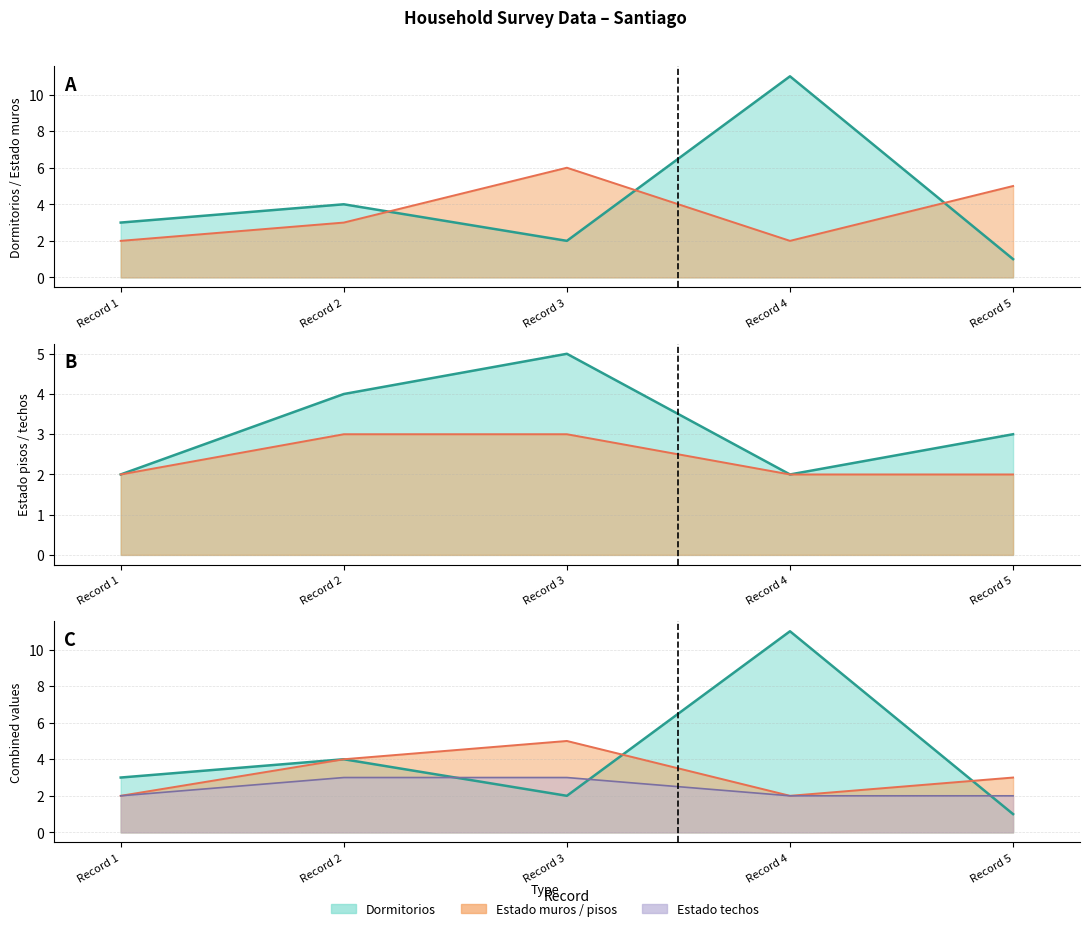

Reading left to right, extract all data points from this chart.

Dormitorios (line): 3	4	2	11	1
Estado_muros (line): 2	3	6	2	5
Estado_pisos (line): 2	4	5	2	3
Estado_techos (line): 2	3	3	2	2